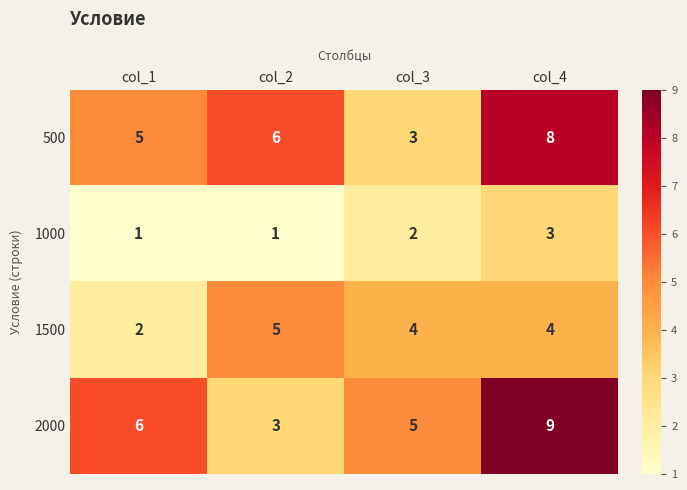

What is the total value across all series at col_4?

24